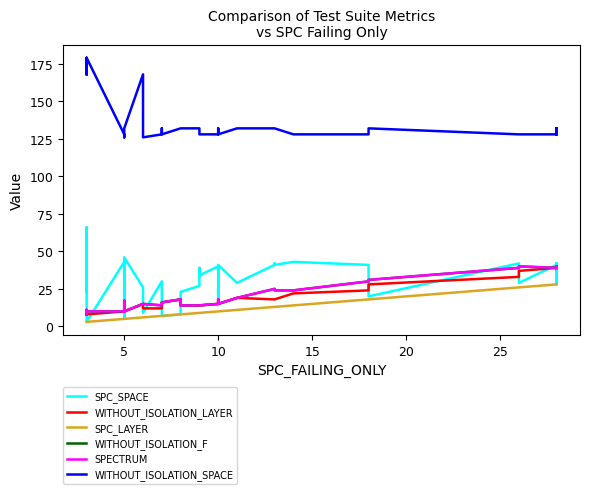

What is the greatest value displayed?

179